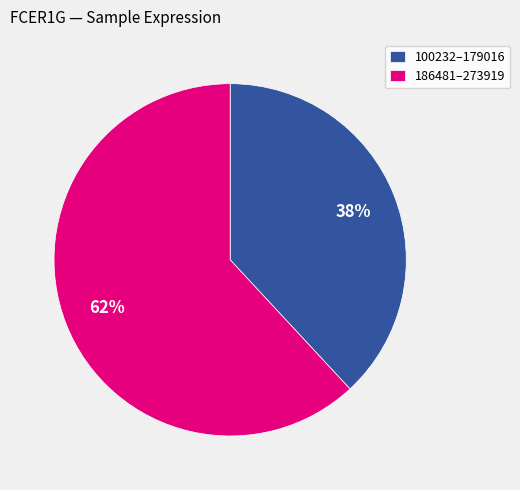

To the nearest percent, what portion does 100232–179016 represent?

38%